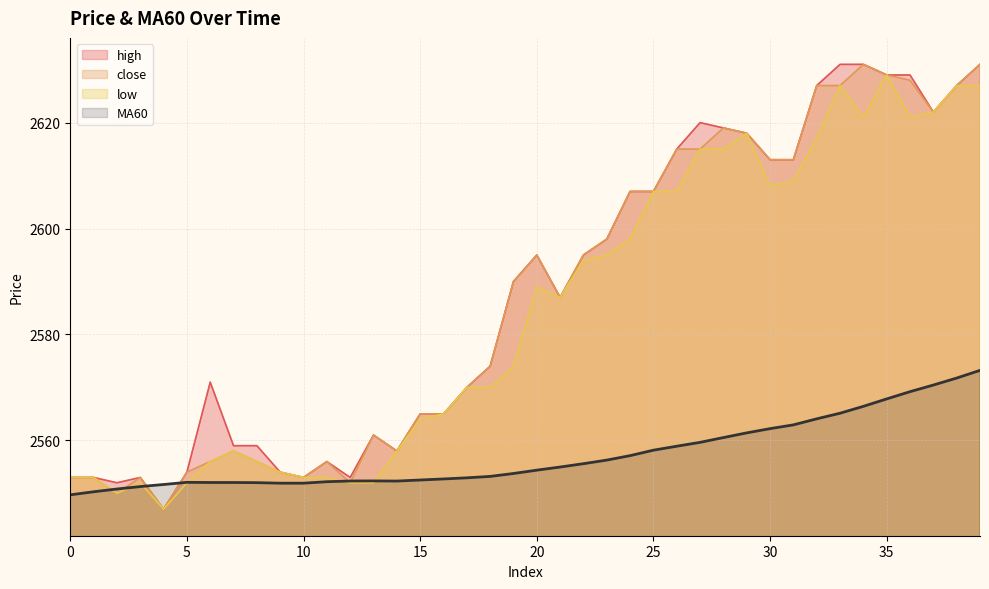

Where is the first local maximum for close?

3